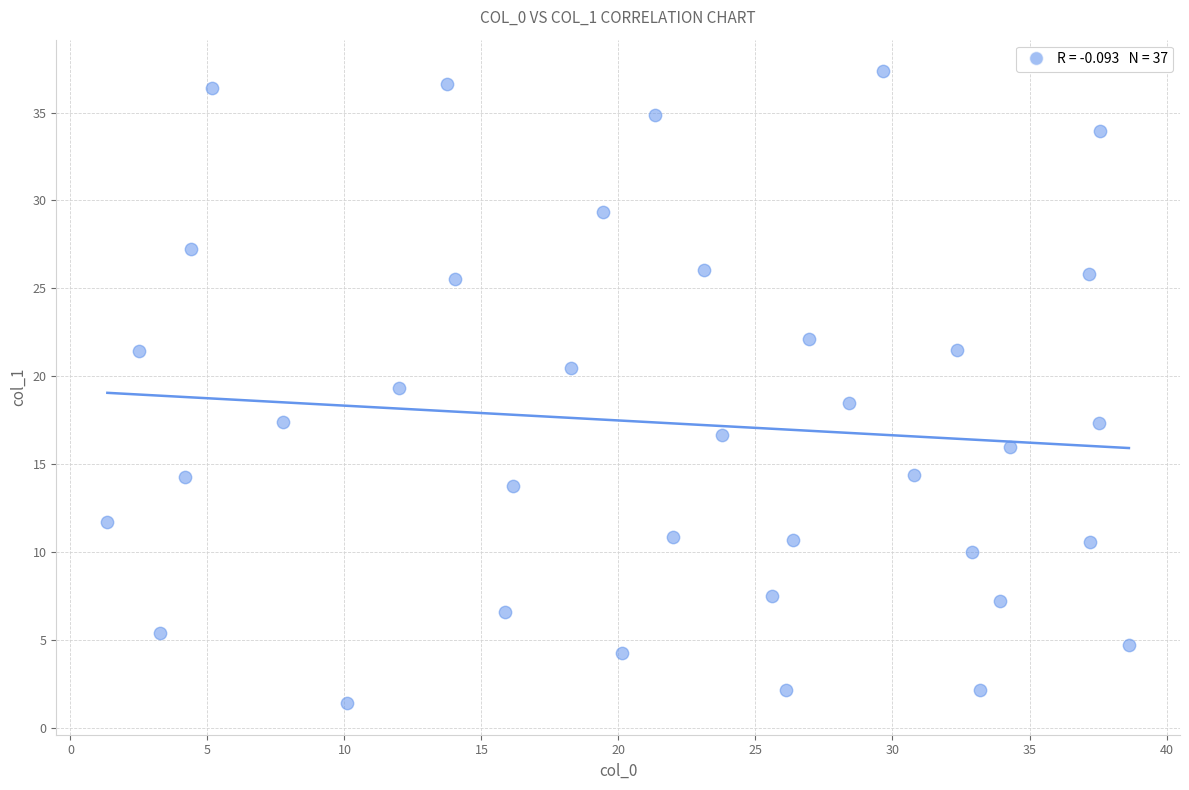

What is the range of X values (max minus min)?

37.3